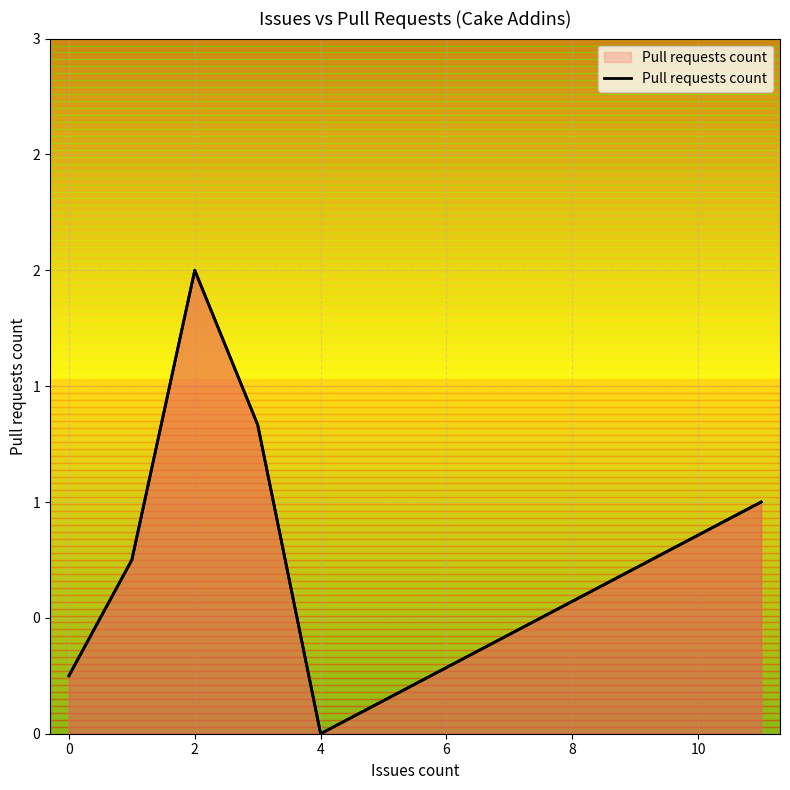

What is the greatest value displayed?

2.0